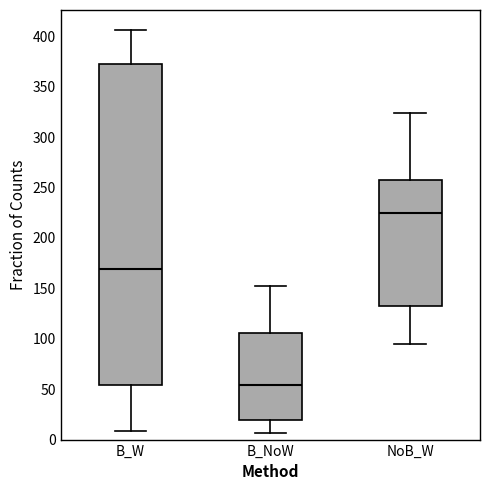

Which box is the tallest, from its lower edge to its upper edge?

B_W